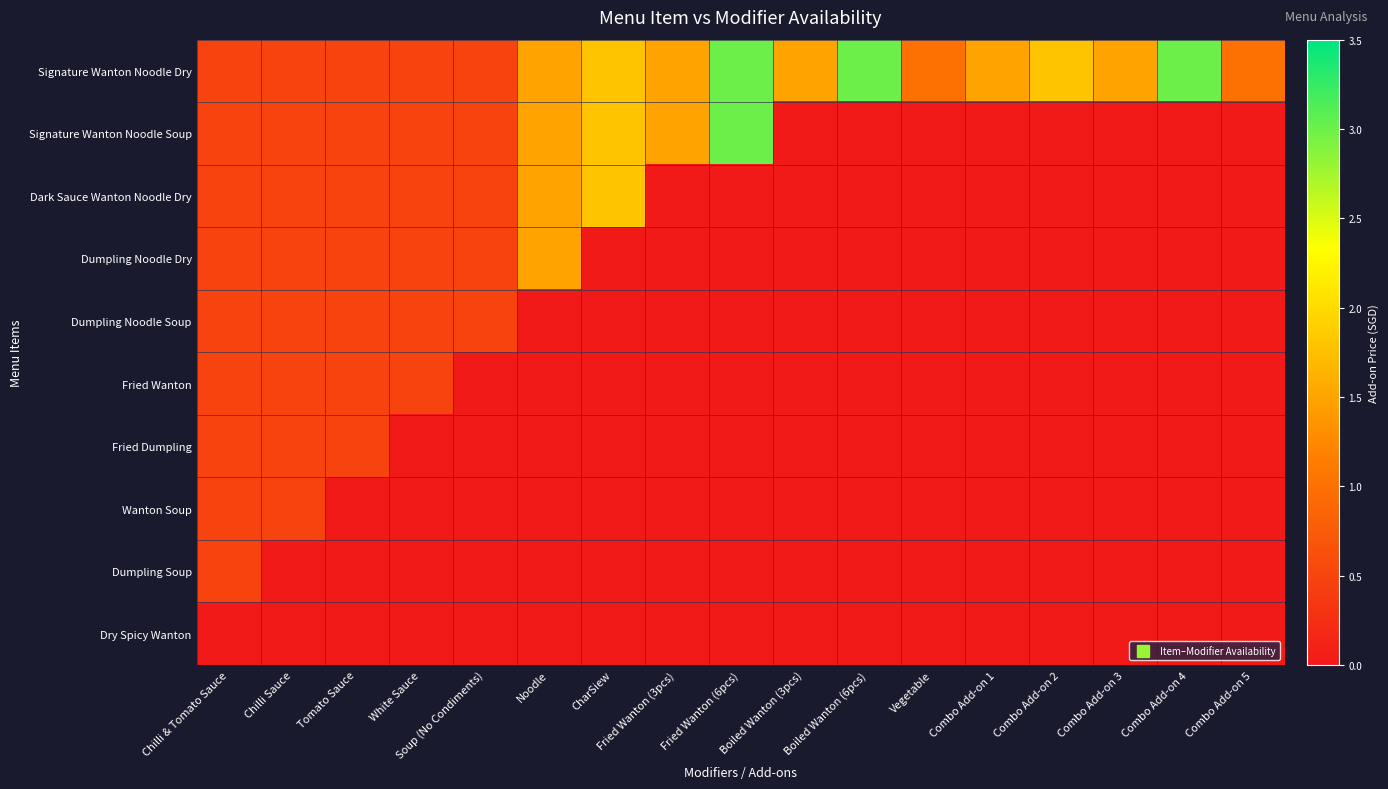

At how many categories does at least one series exceed 2?

3